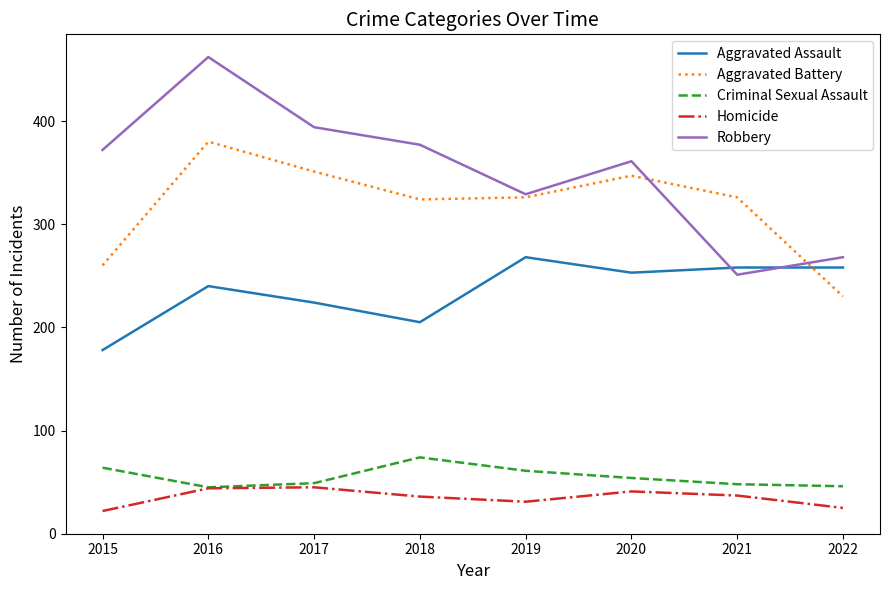

True or false: Aggravated Assault and Homicide cross at least once.

False